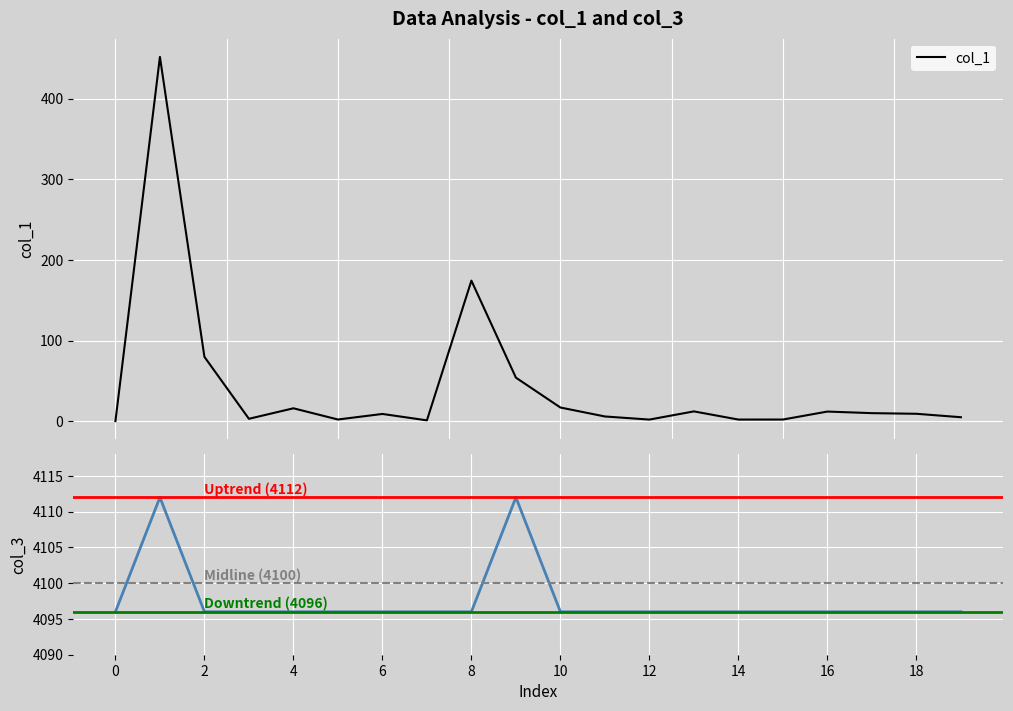

What position from the right is 9?

11